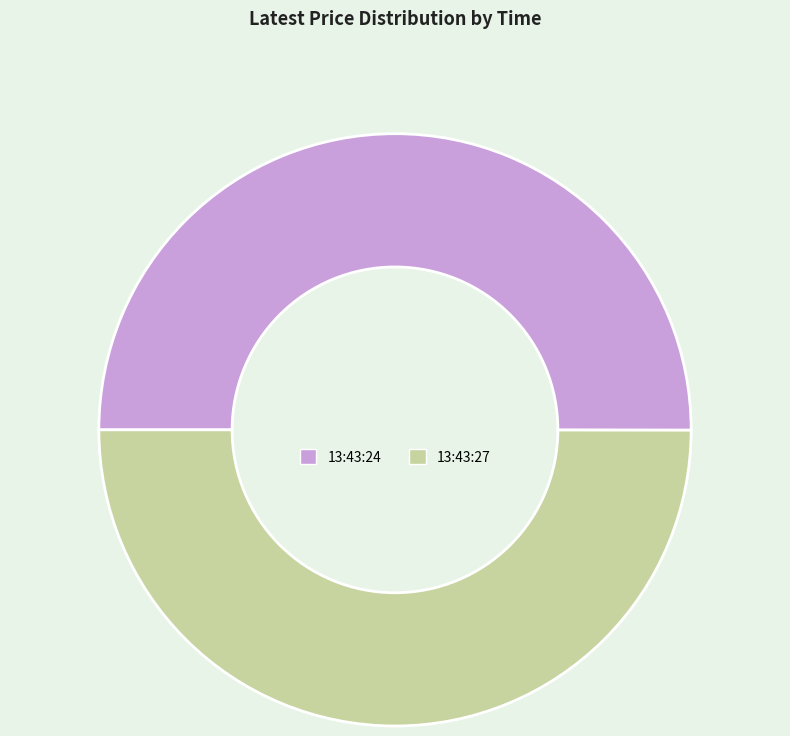

The 13:43:27 slice represents 57% of the pie. True or false?

False